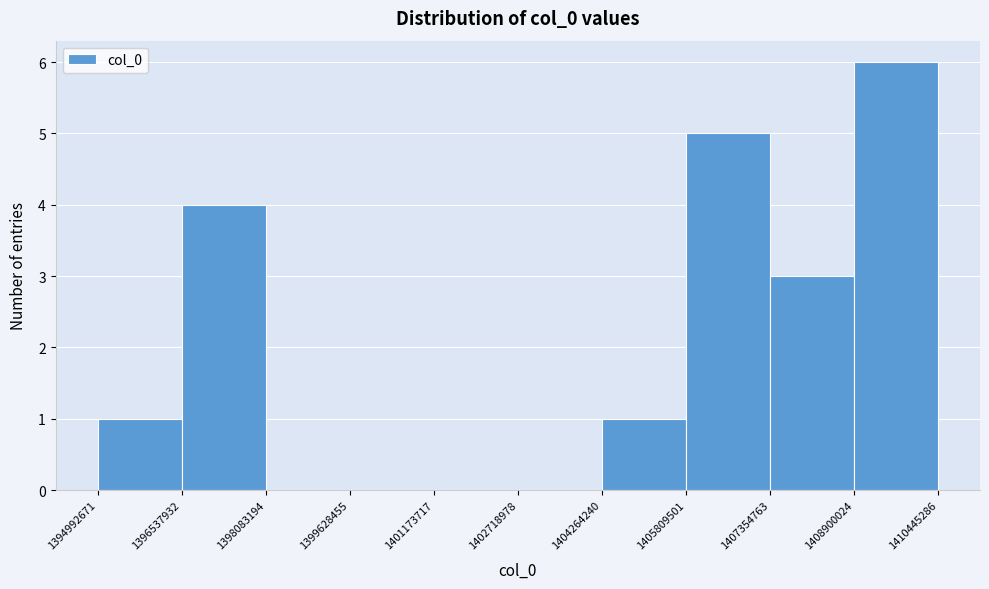

Reading left to right, transcribe this chart: for each bar, give the range it covers on the x-axis and its height. The values are not printed on the chart, so give them approximately, as read against the axis.

1394992671 to 1396537932: 1
1396537932 to 1398083194: 4
1398083194 to 1399628455: 0
1399628455 to 1401173717: 0
1401173717 to 1402718978: 0
1402718978 to 1404264240: 0
1404264240 to 1405809501: 1
1405809501 to 1407354763: 5
1407354763 to 1408900024: 3
1408900024 to 1410445286: 6